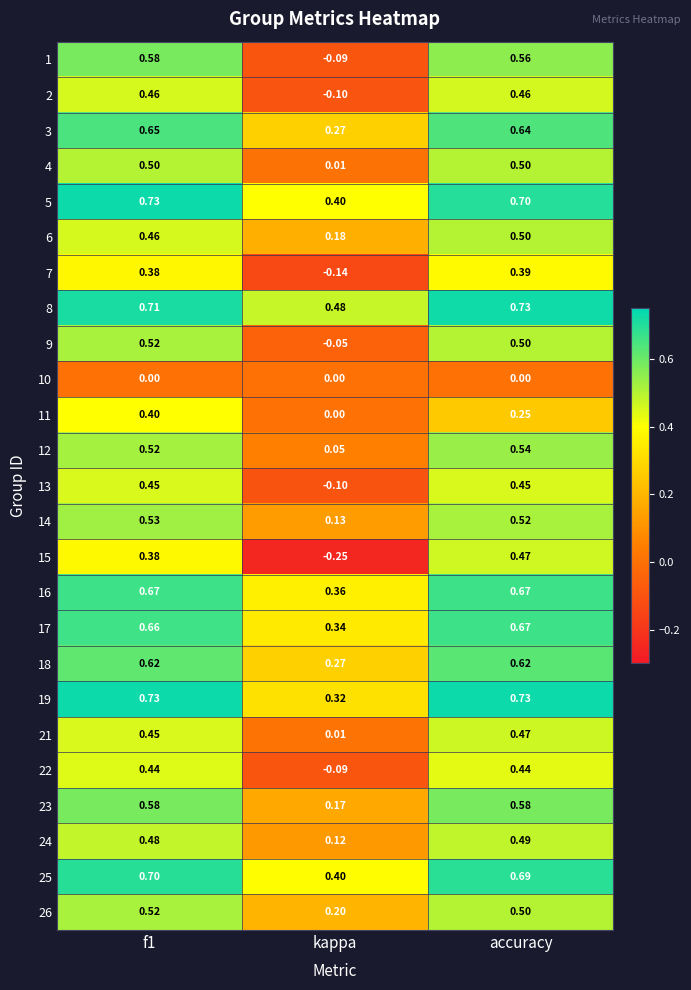

Where is 15 nearest to the value 0?

kappa